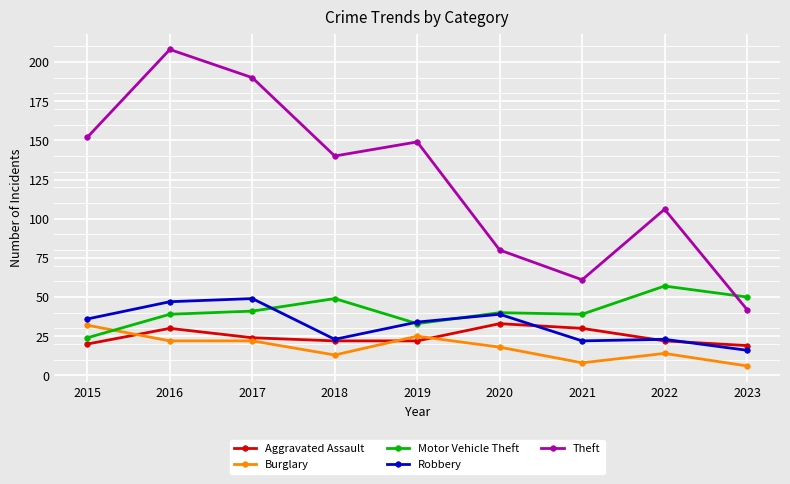

What is the total value across all series at 2016?

346